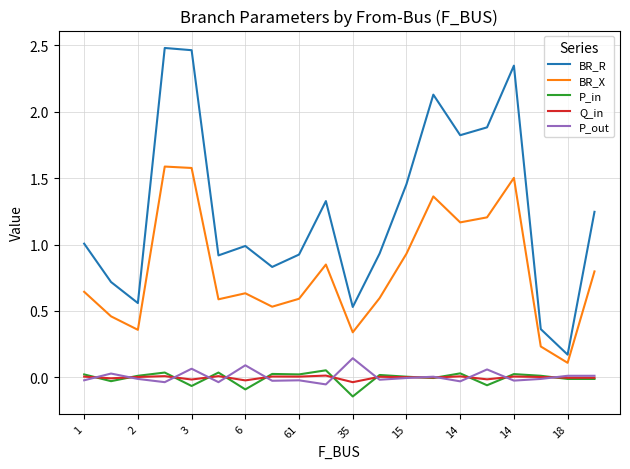

True or false: BR_X and BR_R cross at least once.

False